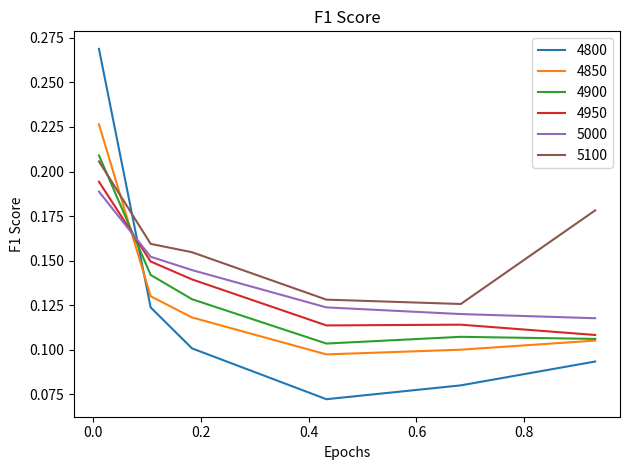

How many times do 4800 and 4900 cross each other?

1